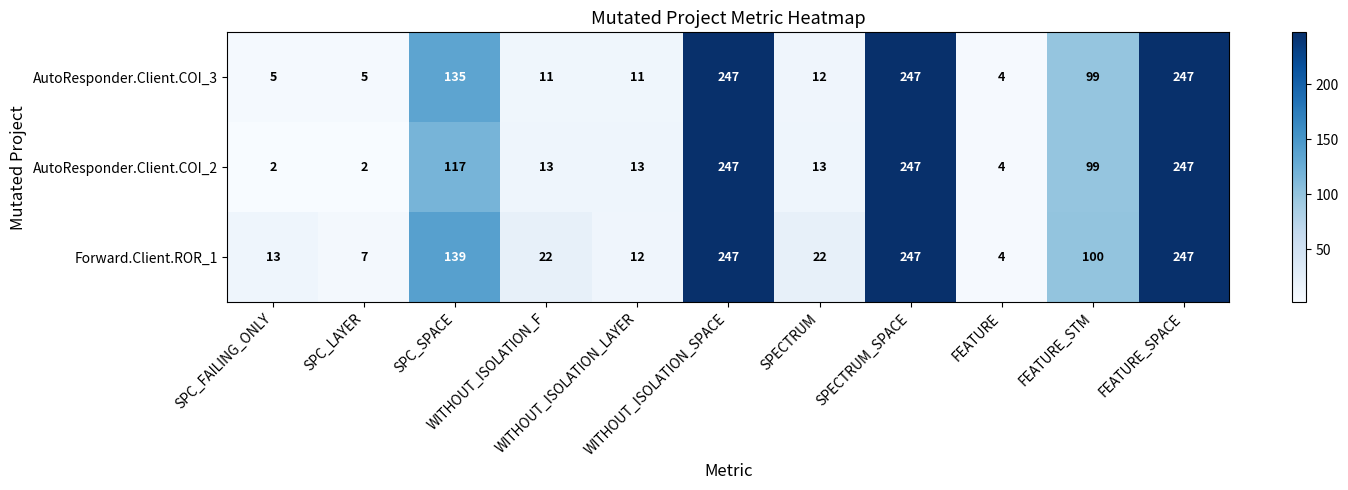

How many distinct data groups are displayed?

3